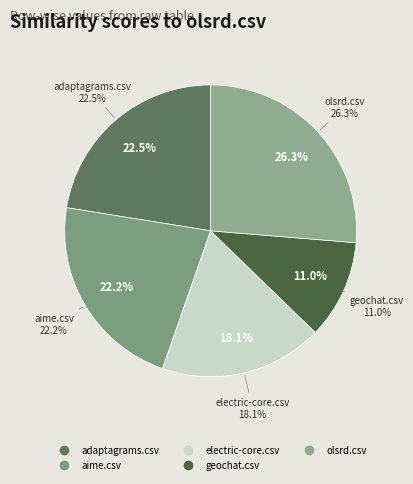

Count the number of slices in the pie.

6